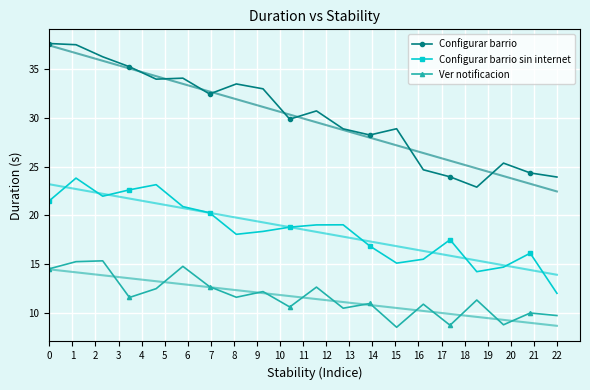

Reading left to right, extract all data points from this chart.

Configurar barrio: 0=37.6	1=37.5	2=36.3	3=35.2	4=34.0	5=34.1	6=32.4	7=33.5	8=33.0	9=29.9	10=30.7	11=28.9	12=28.2	13=28.9	14=24.7	15=24.0	16=22.9	17=25.4	18=24.4	19=23.9
Configurar barrio sin internet: 0=21.5	1=23.8	2=22.0	3=22.6	4=23.1	5=20.9	6=20.3	7=18.1	8=18.4	9=18.8	10=19.0	11=19.0	12=16.9	13=15.1	14=15.5	15=17.5	16=14.2	17=14.7	18=16.1	19=12.0
Ver notificacion: 0=14.5	1=15.3	2=15.3	3=11.6	4=12.5	5=14.8	6=12.7	7=11.6	8=12.2	9=10.6	10=12.6	11=10.5	12=11.0	13=8.5	14=10.9	15=8.7	16=11.3	17=8.8	18=10.0	19=9.7